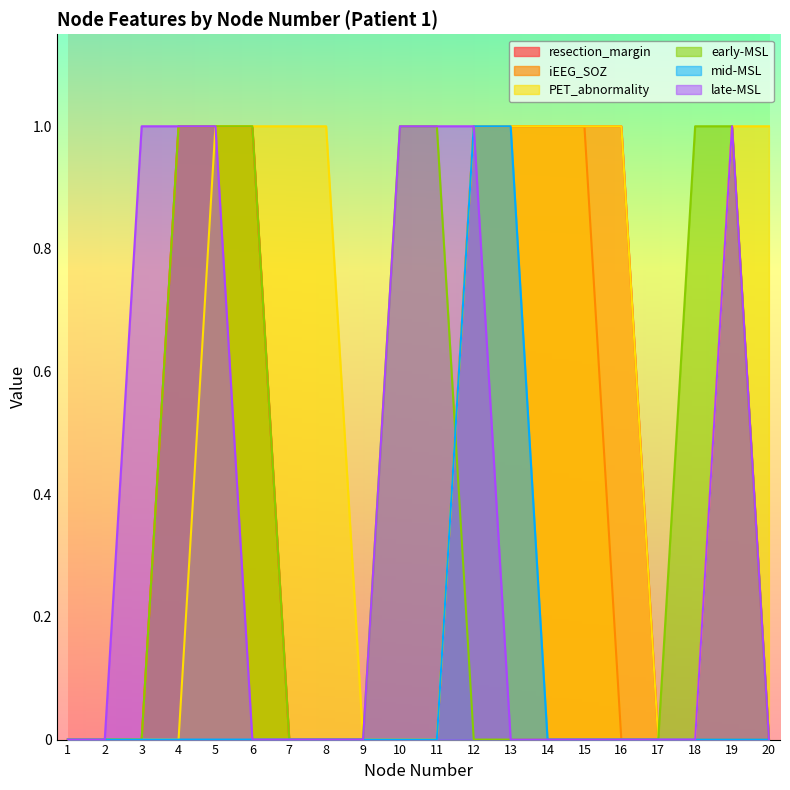

True or false: early-MSL has more than 0 points higher than both neighbors.

False